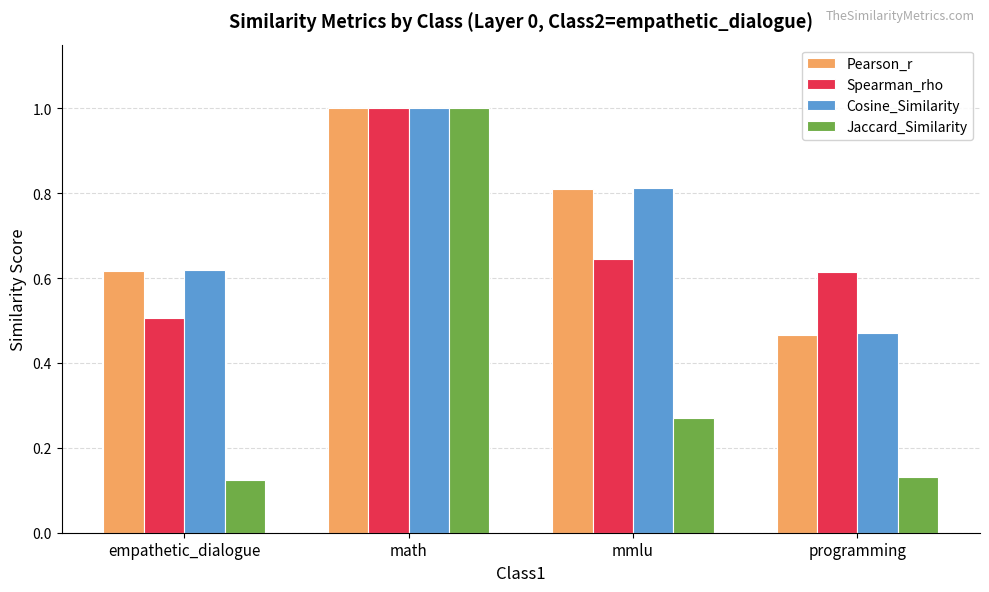

At which category is the sum across all series the highest?

math